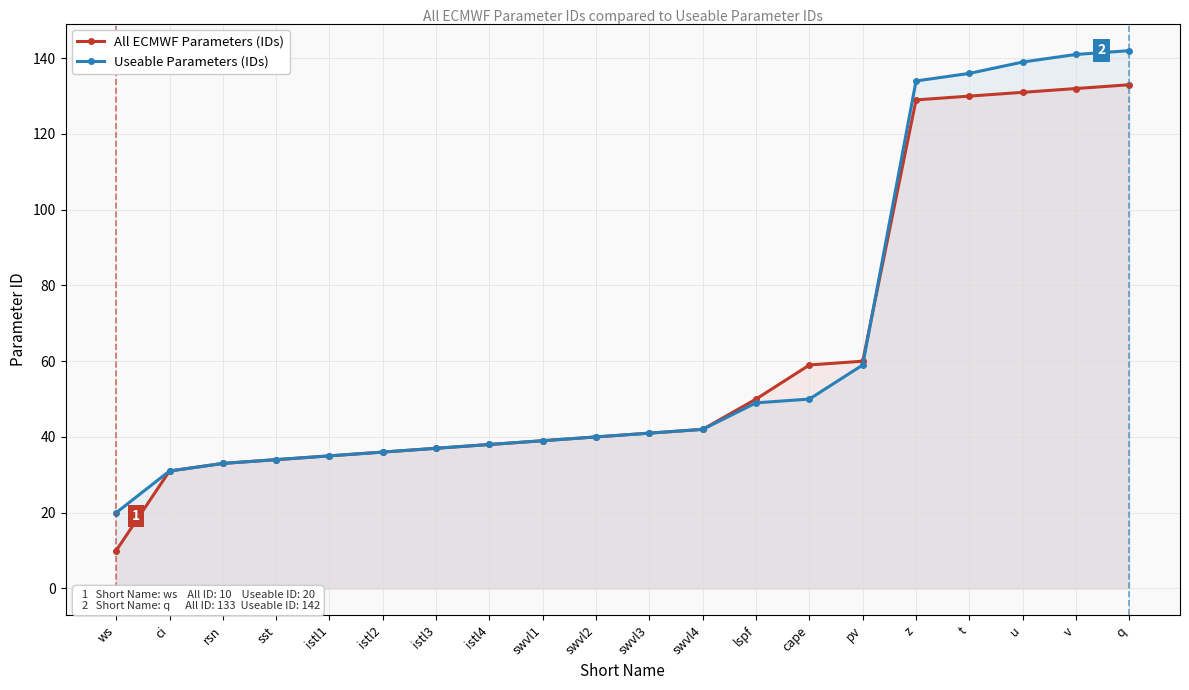

Which series has the widest spread of values?

All ECMWF Parameters (IDs)